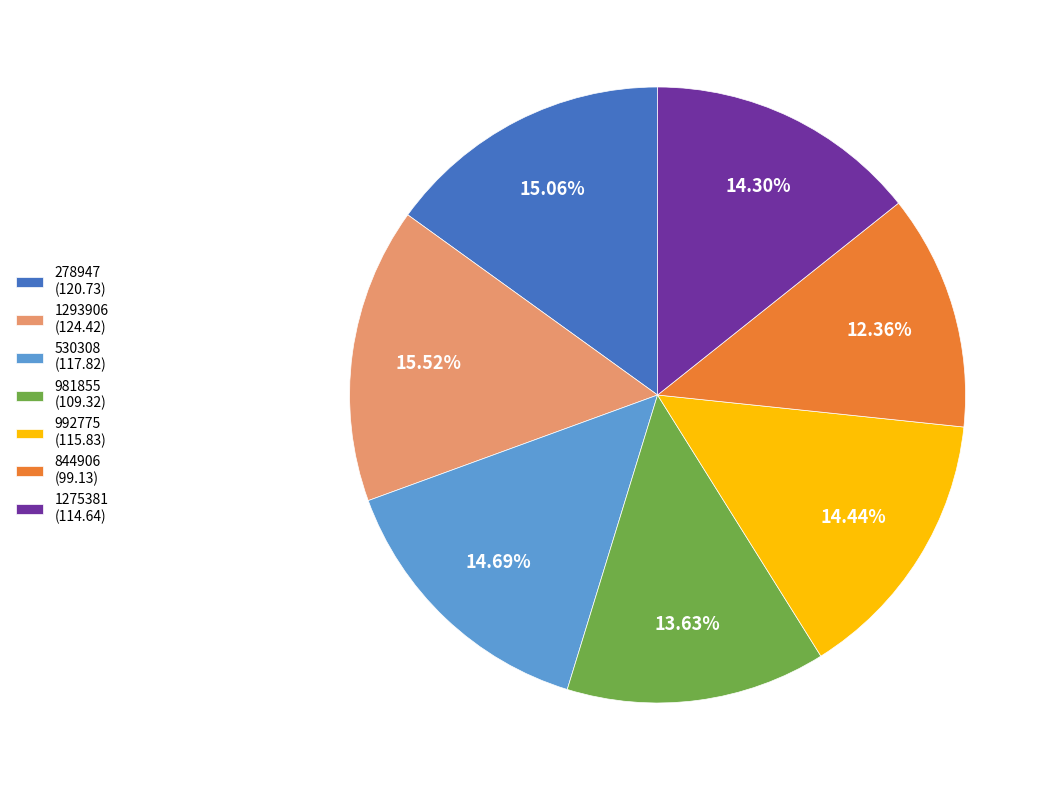

Is it true that 278947 is 10% of the pie?

False